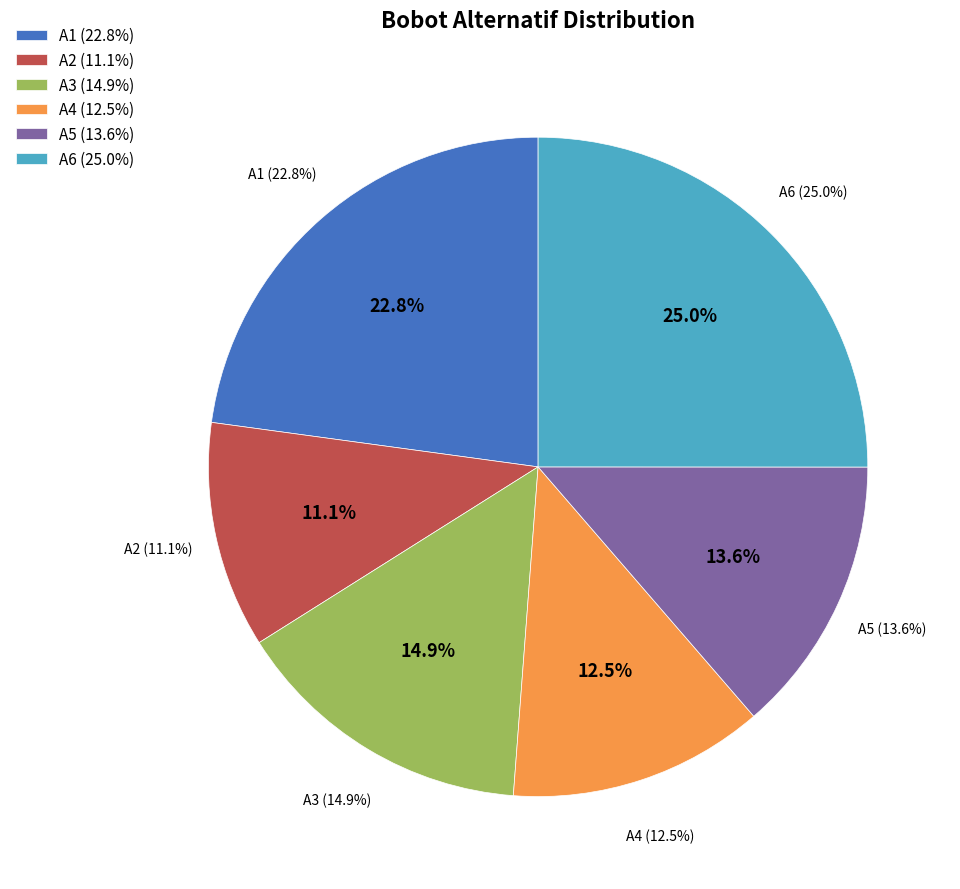

To the nearest percent, what percentage of the pie is A5?

14%